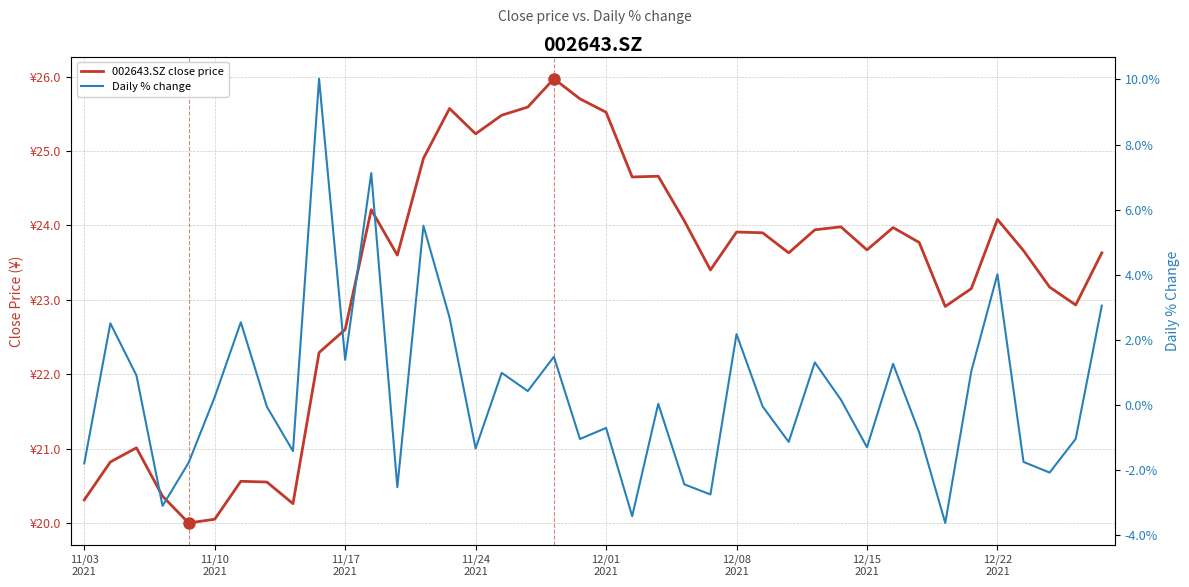

Rank the series by their average value, from lowest to highest.

Daily % change, 002643.SZ close price